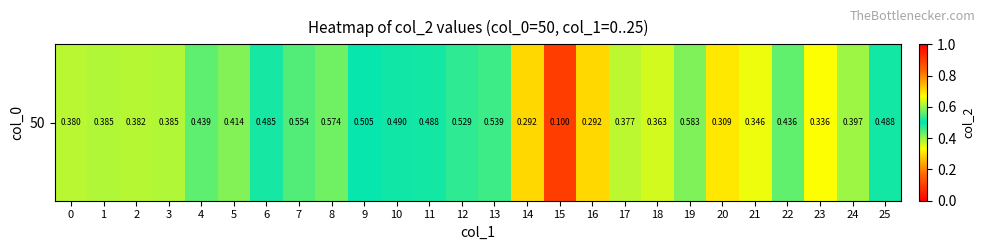

Read the value at 9.

0.5